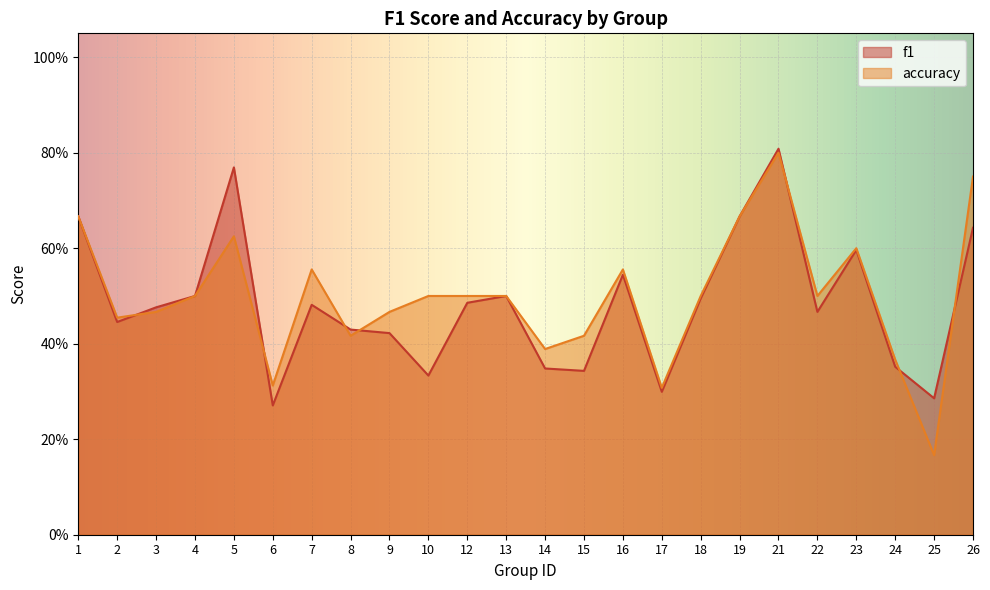

Rank the categories by f1 value from lowest to highest.

6, 25, 17, 10, 15, 14, 24, 9, 8, 2, 22, 3, 7, 12, 18, 4, 13, 16, 23, 26, 1, 19, 5, 21